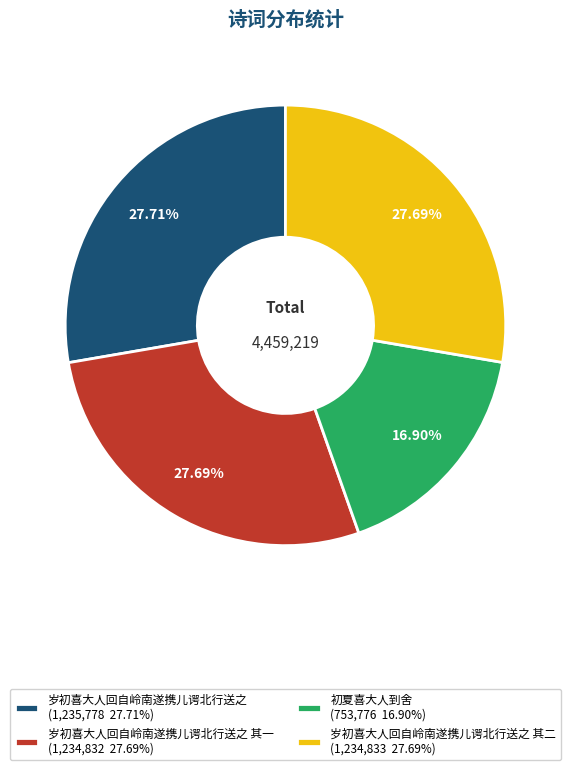

Approximately how many times larger is the value at 初夏喜大人到舍 (753,776 16.90%) compared to 岁初喜大人回自岭南遂携儿谔北行送之 (1,235,778 27.71%)?

0.6